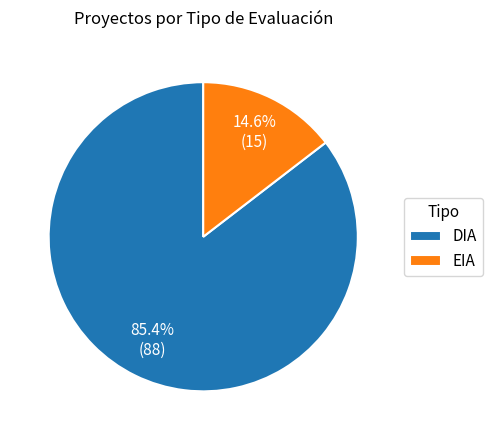

Count the number of slices in the pie.

2